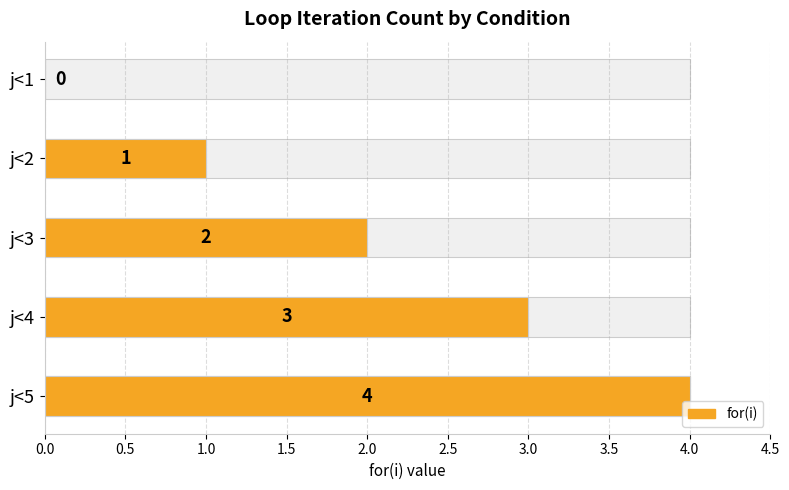

Between 0.5 and 2.0, which is larger?

2.0